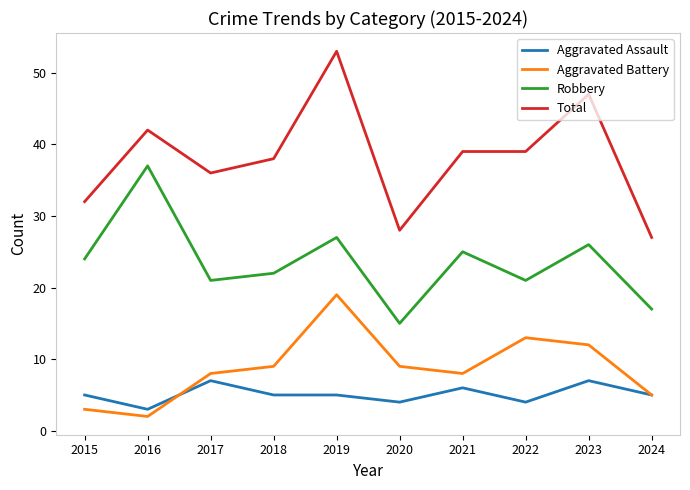

Which category has the highest value across all series?

2019